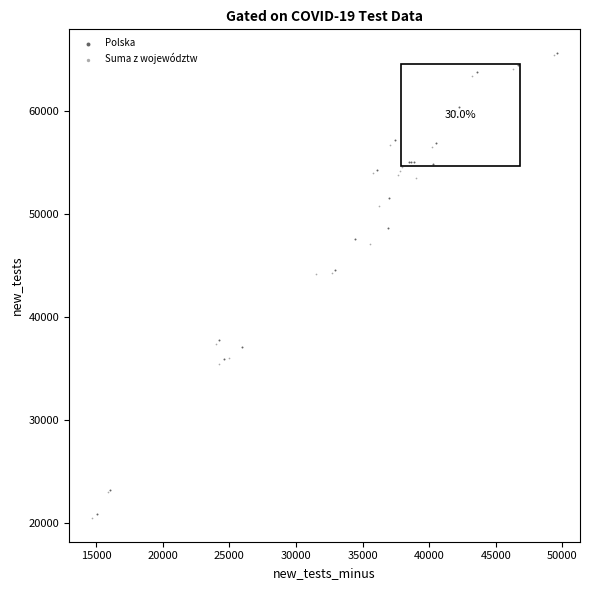

What are all the series names shown in the legend?

Polska, Suma z województw